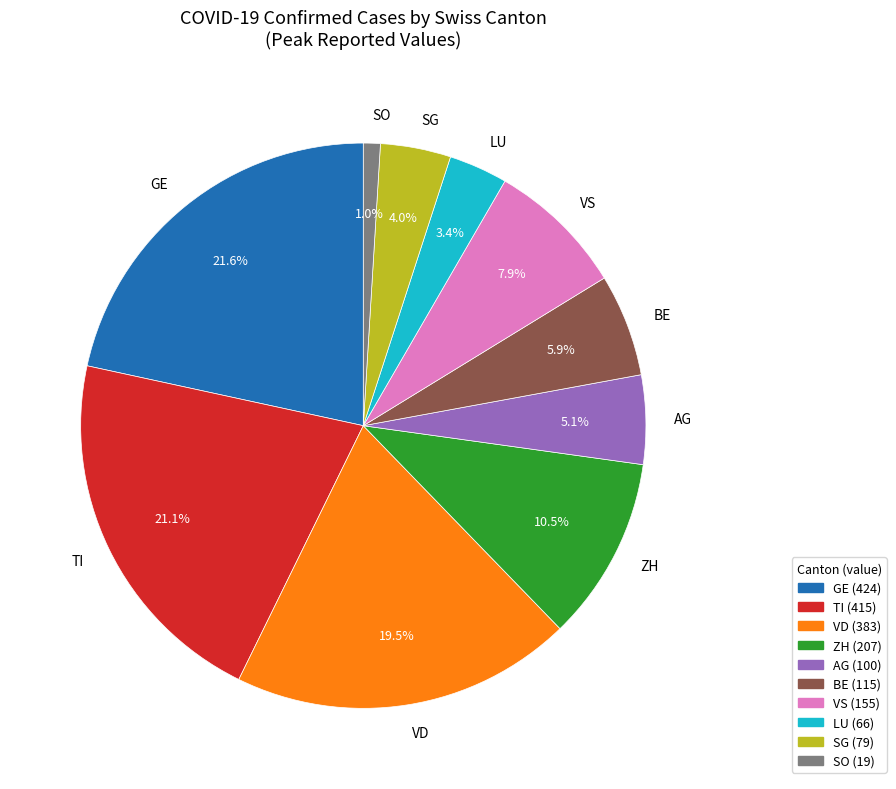

Between SG and LU, which is larger?

SG